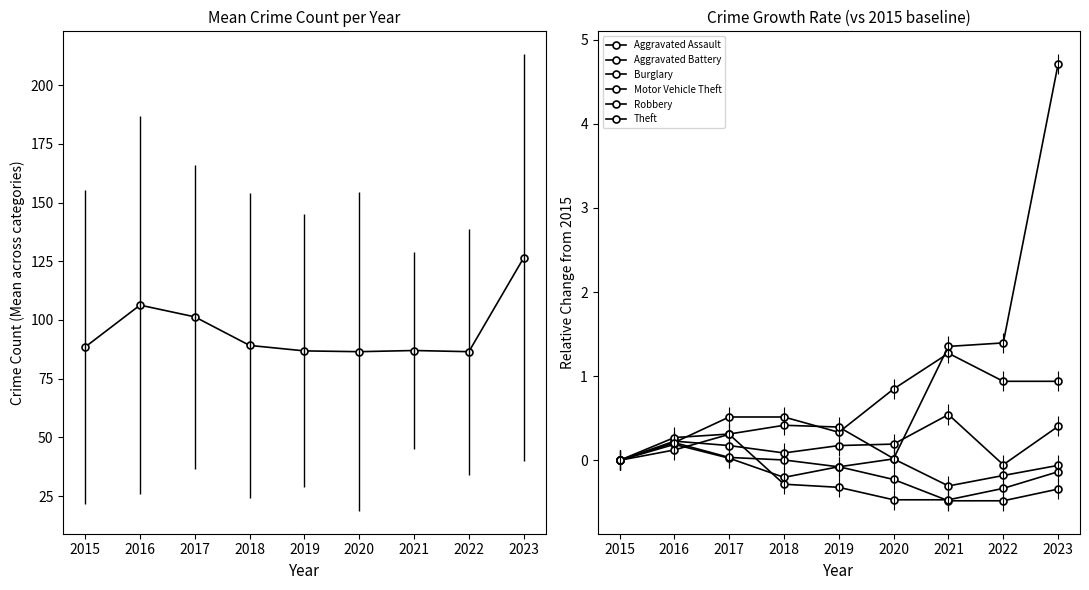

Which series has the largest range (max minus min)?

Motor Vehicle Theft